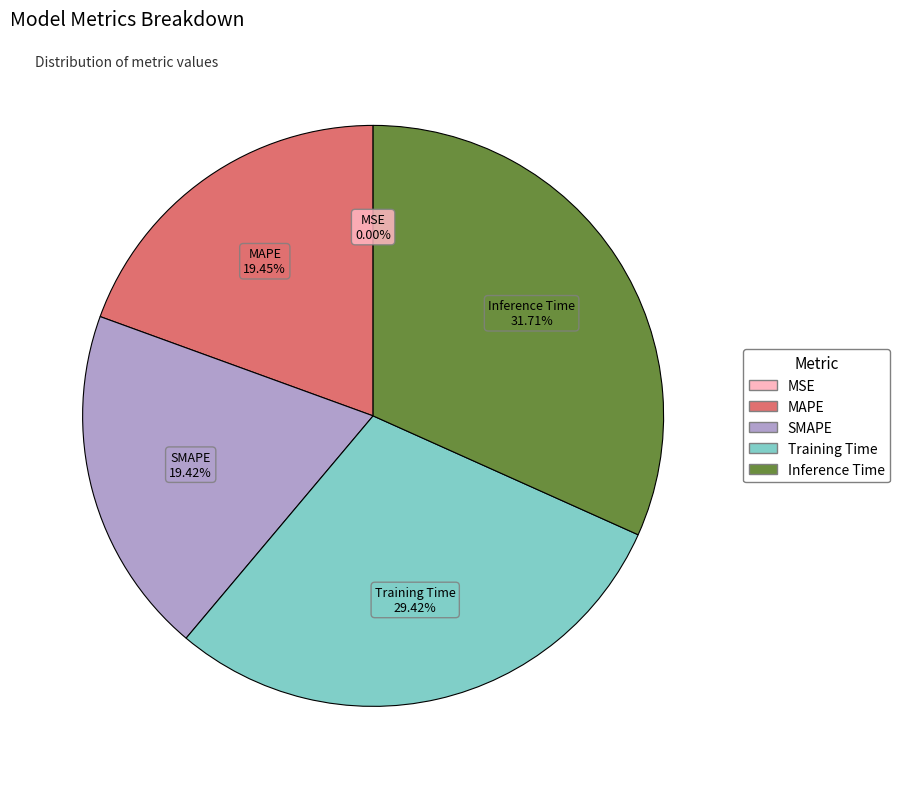

What is the largest slice in the pie chart?

Inference Time